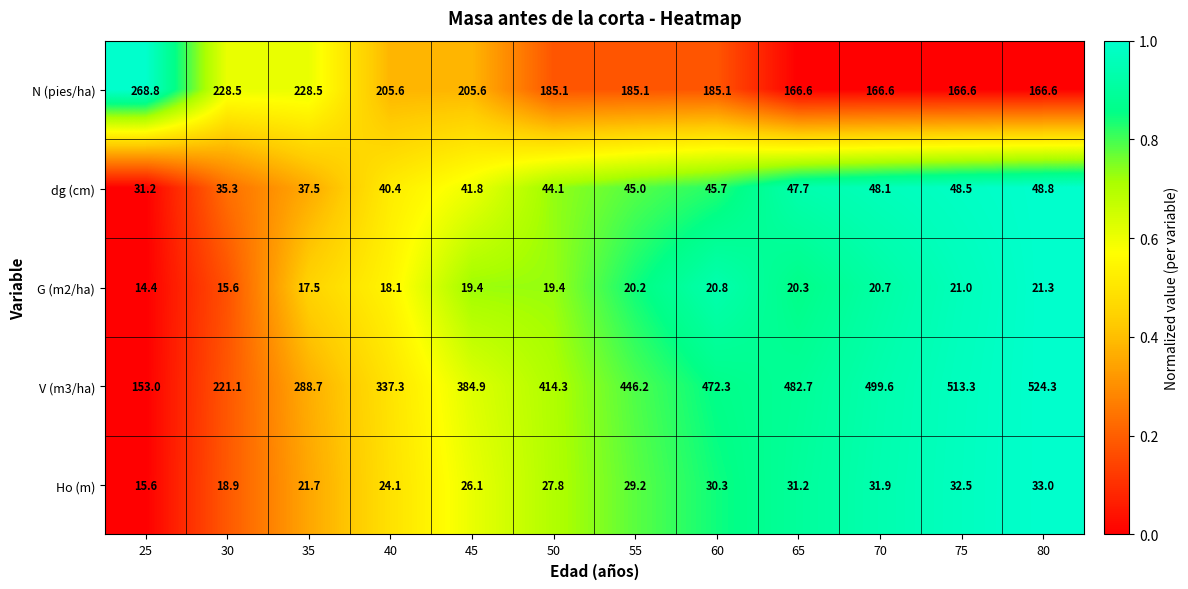

Rank the series at 50 from highest to lowest value.

V (m3/ha), N (pies/ha), dg (cm), Ho (m), G (m2/ha)